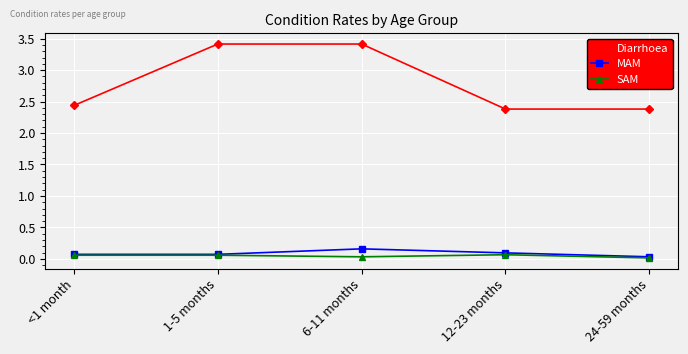

What is the highest value of the Diarrhoea series?

3.4